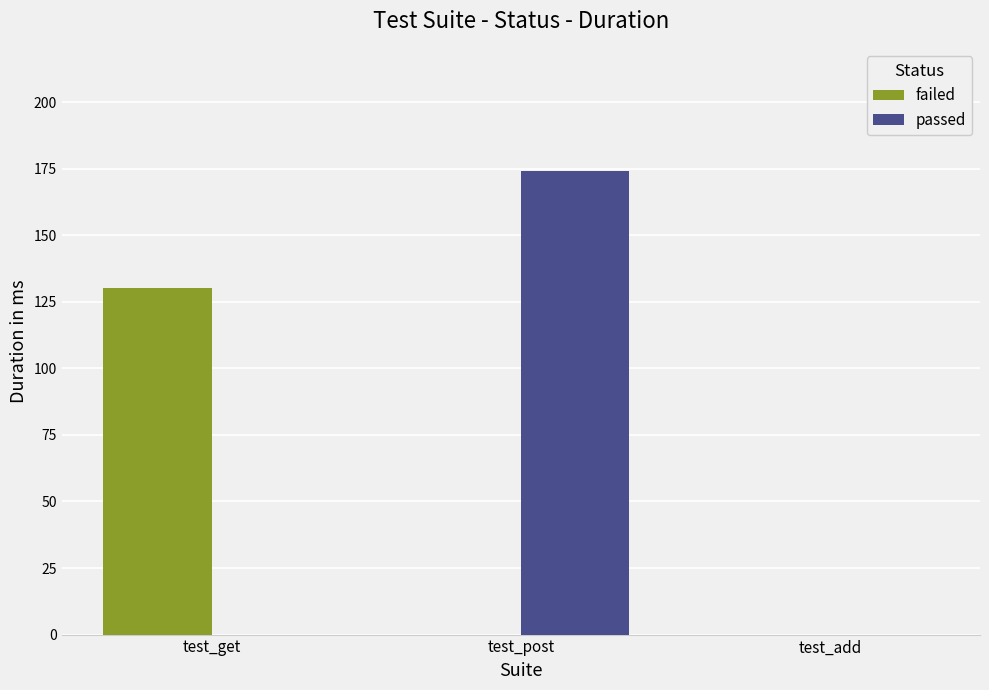

Reading left to right, transcribe all the data shown in this chart.

failed: test_get=130	test_post=0	test_add=0
passed: test_get=0	test_post=174	test_add=0